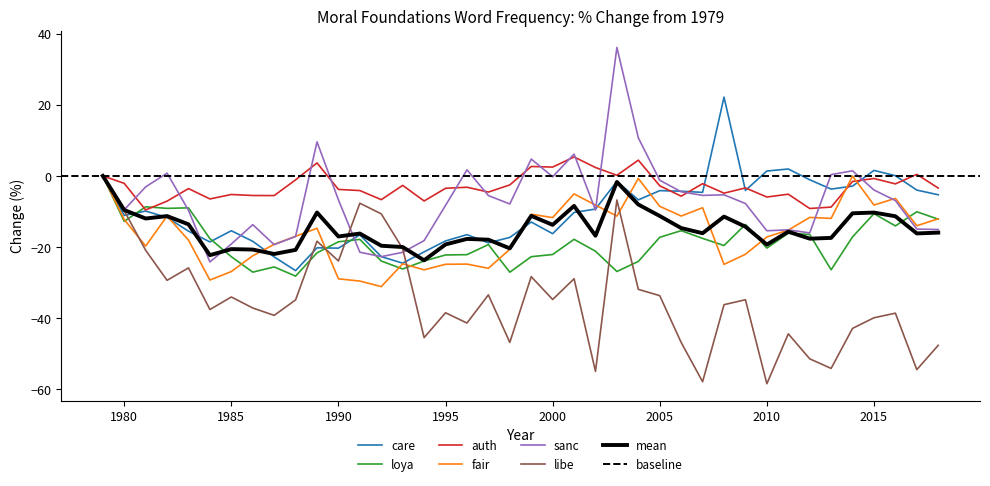

Where is fair nearest to the value -15?

2011